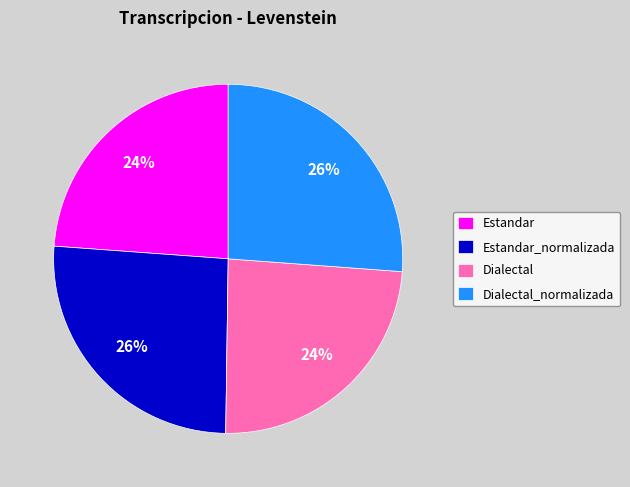

How many segments does this pie chart have?

4